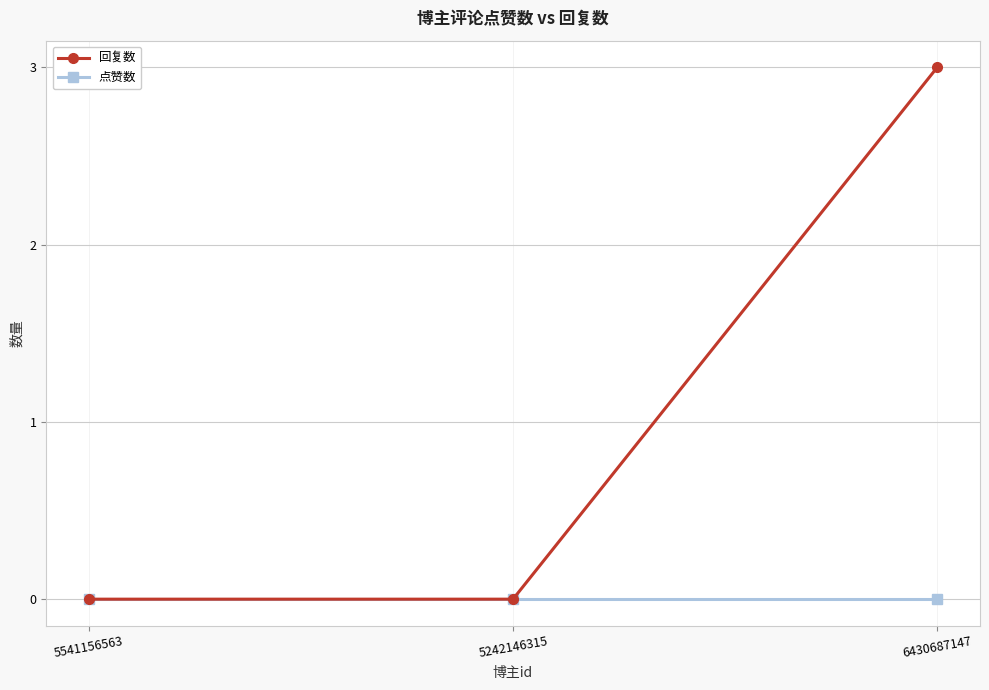

What is the label of the 1st point from the right?

6430687147